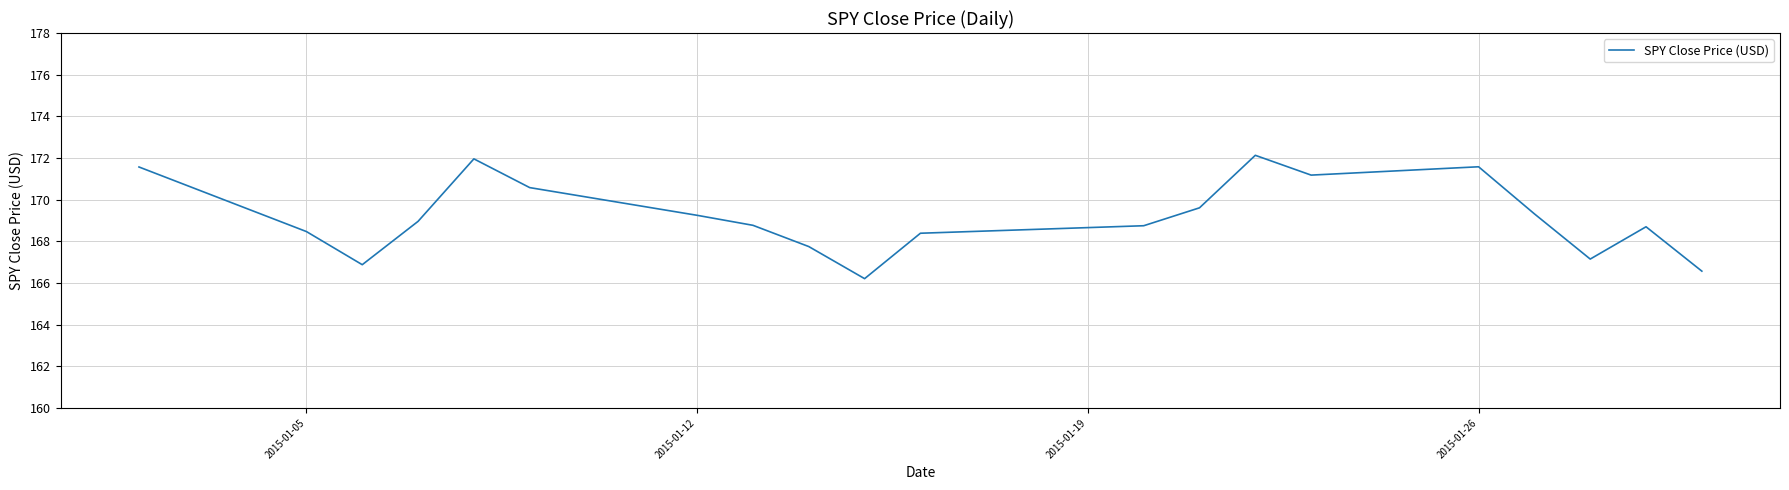

What is the difference between the maximum and minimum values?

5.9